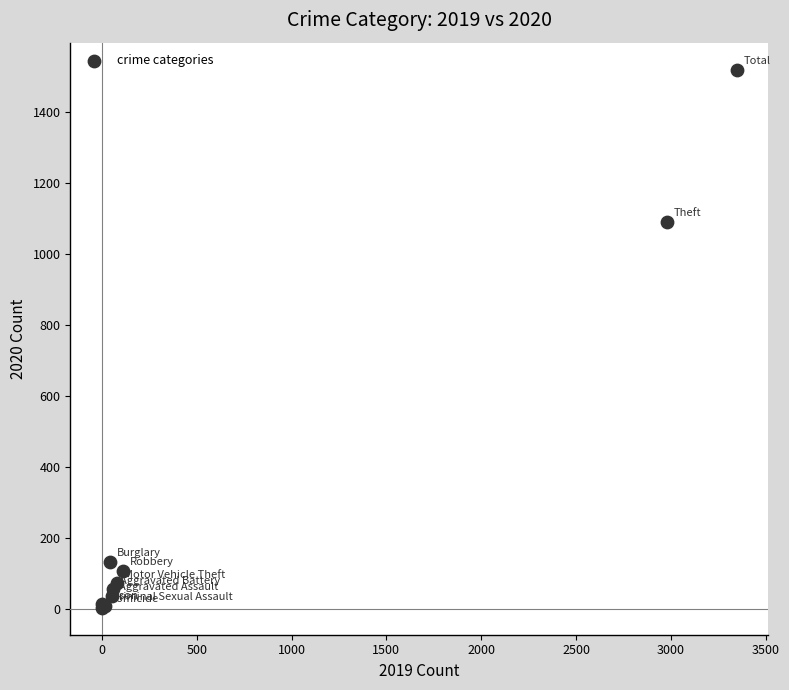

What Y value in the scatter plot is closest to 761?

1090